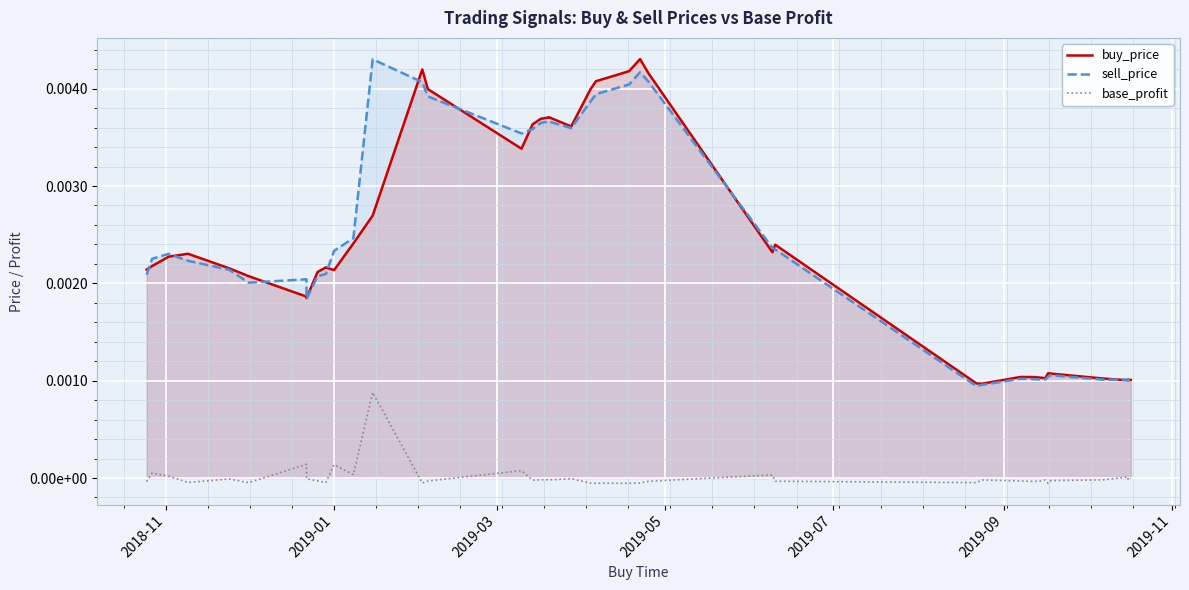

At how many categories does at least one series exceed 0?

40